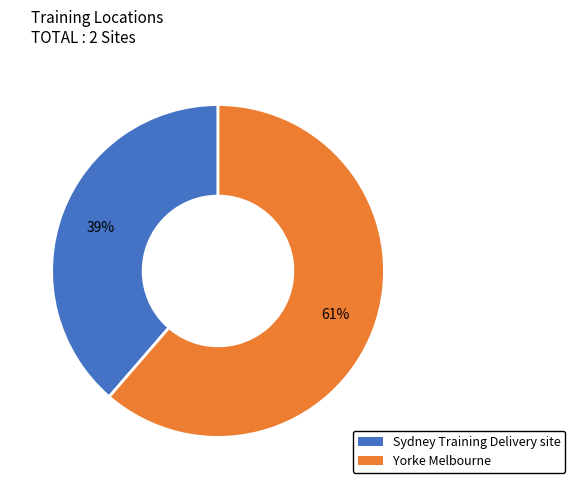

Approximately how many times larger is the value at Yorke Melbourne compared to Sydney Training Delivery site?

1.6